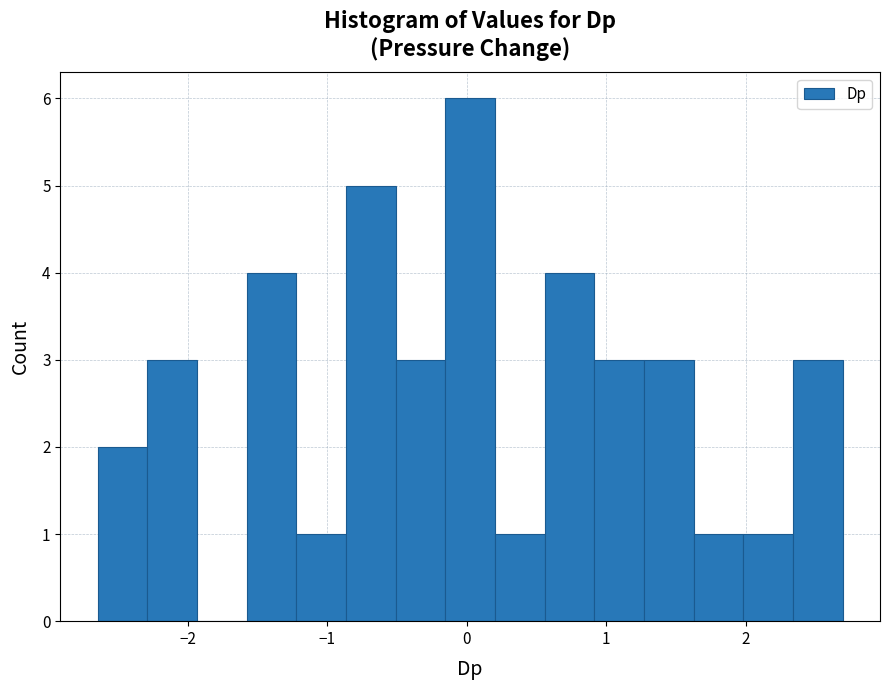

Read against the x-axis, roughly where is the centre of the tallest bar?

0.0